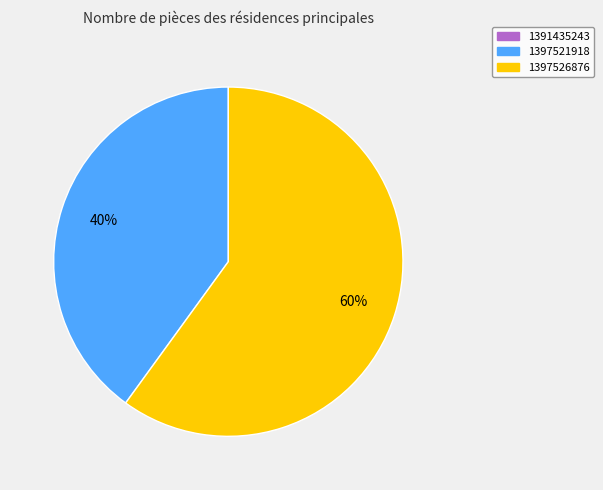

Is there any slice that represents more than half of the pie?

Yes